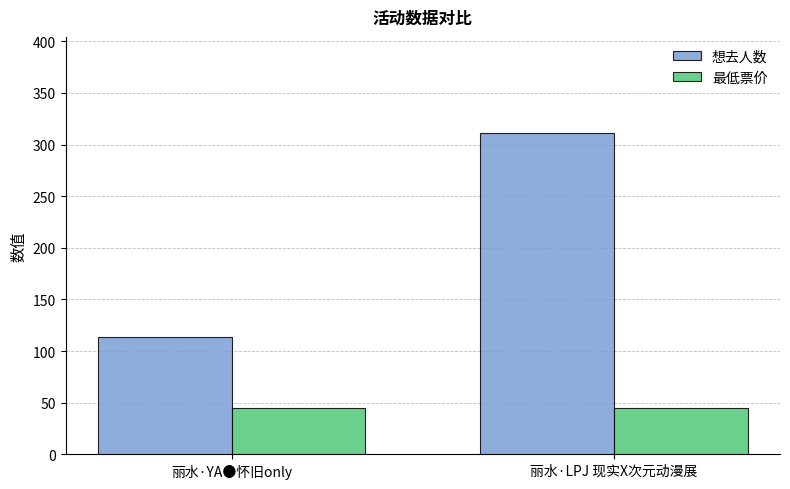

What is the sum of all 最低票价 values?

90